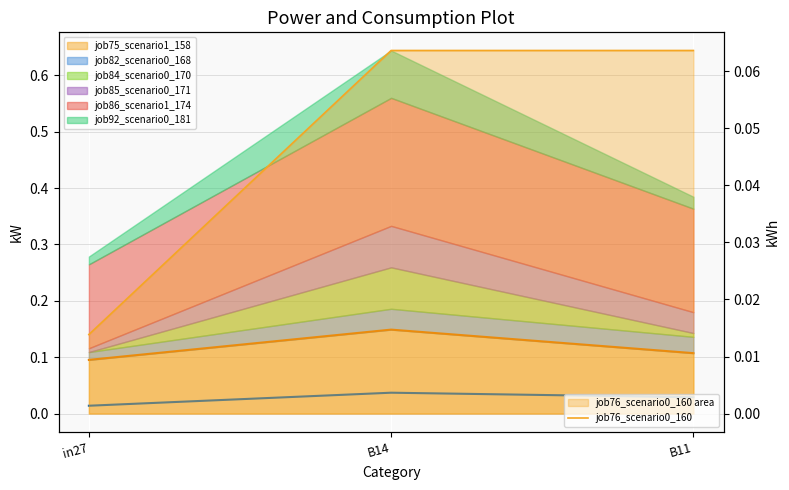

How many lines are shown in the chart?

3